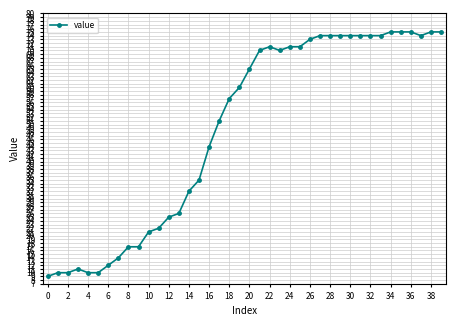

What is the sum of all values?

1951